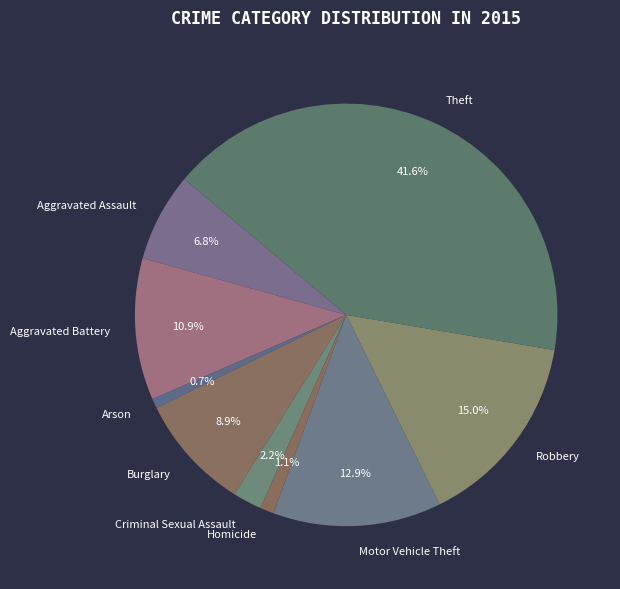

Is there any slice that represents more than half of the pie?

No